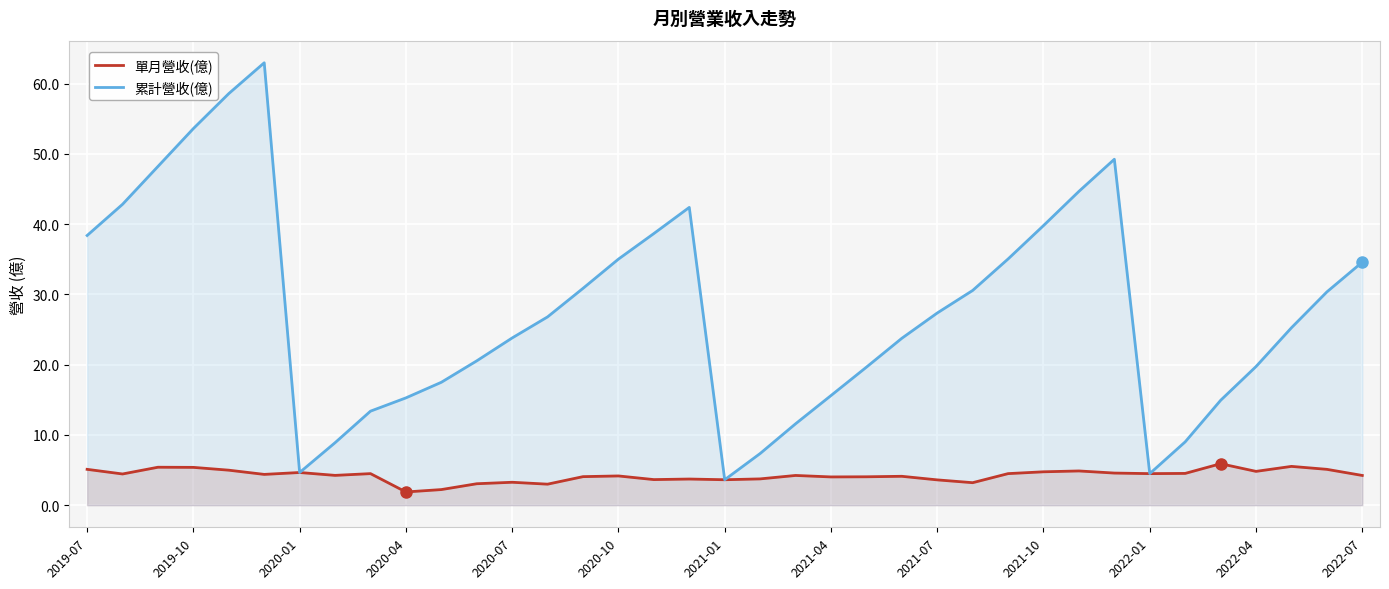

How many lines are shown in the chart?

2